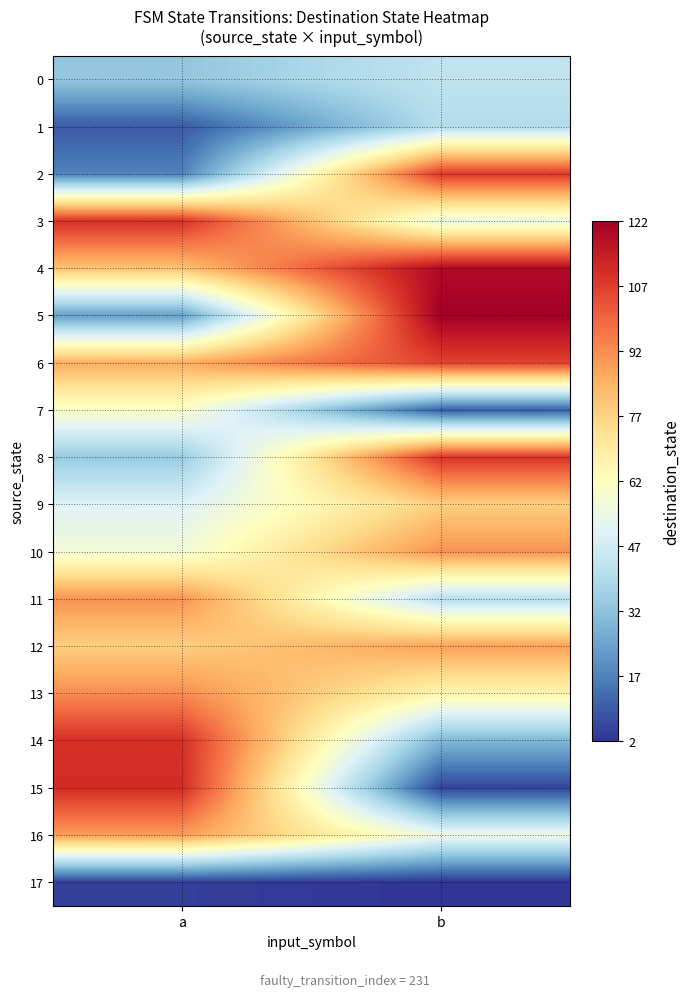

What is the difference between the highest and lowest values at a?

107